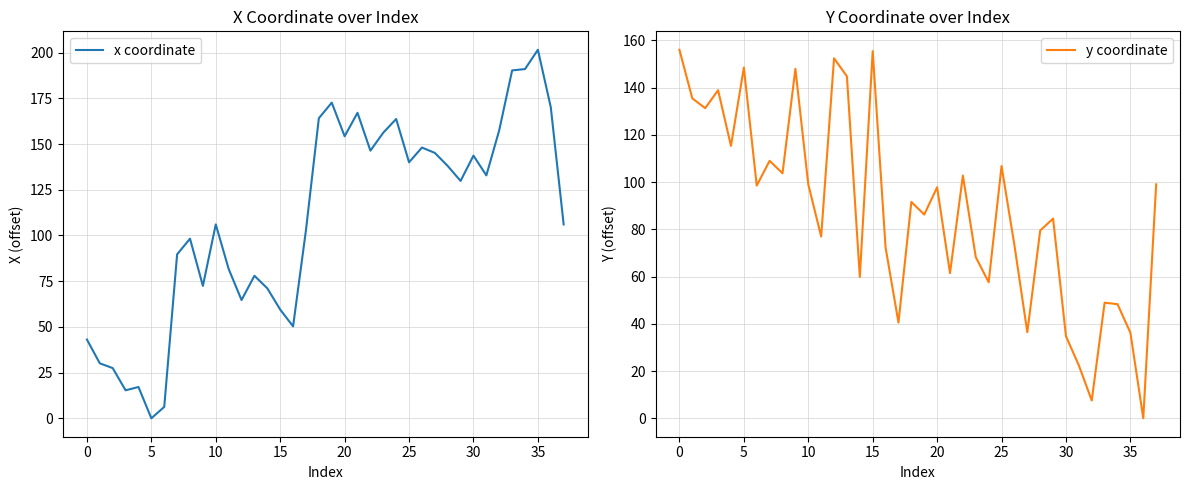

Which category has the highest value in the x coordinate series?

35